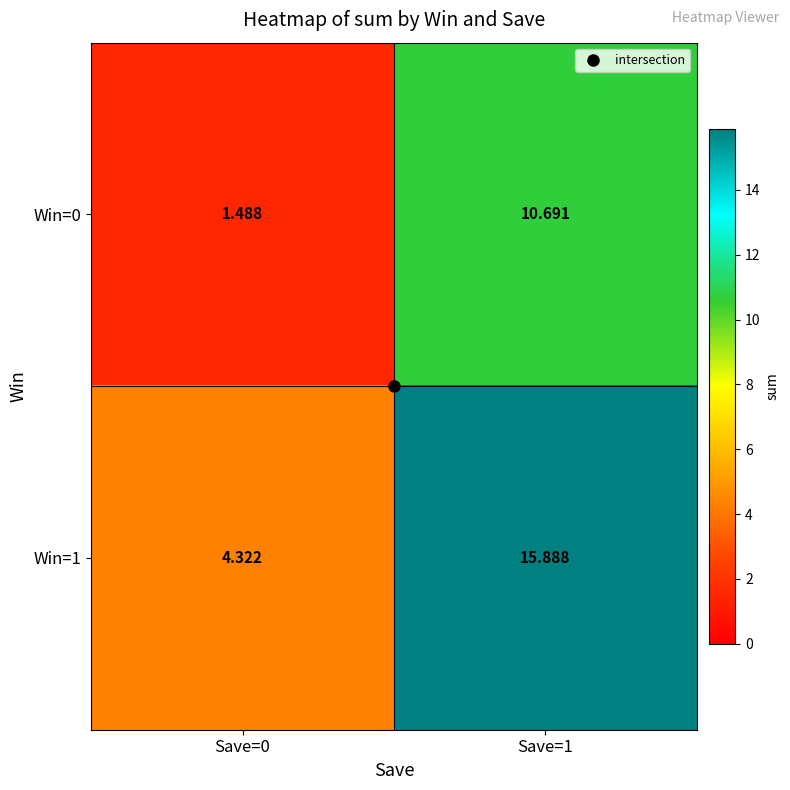

Is the value of Win=1 at Save=1 greater than the value of Win=0 at Save=0?

Yes